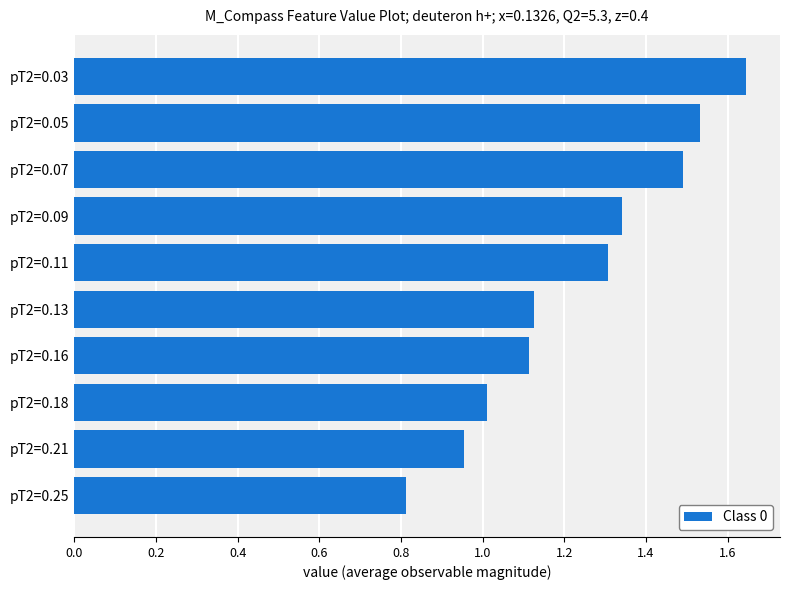

Between pT2=0.11 and pT2=0.09, which is larger?

pT2=0.09